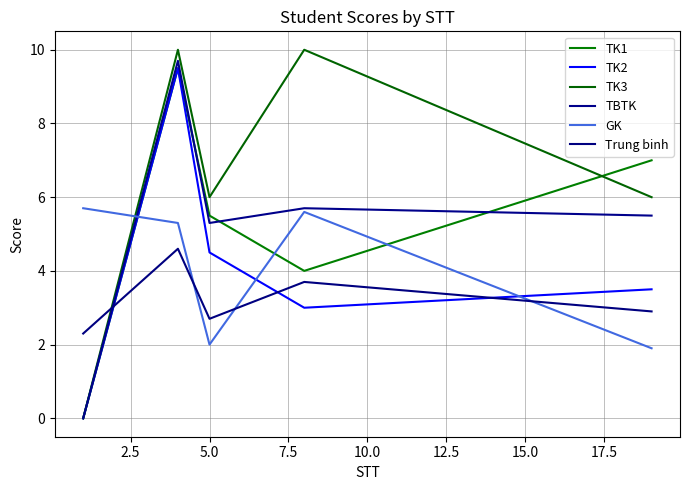

Does the chart have visible grid lines?

Yes